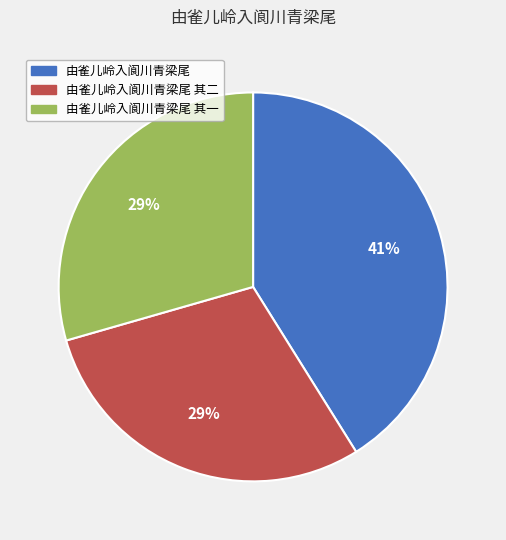

Do 由雀儿岭入阆川青梁尾 其一 and 由雀儿岭入阆川青梁尾 其二 together represent more than half of the pie?

Yes